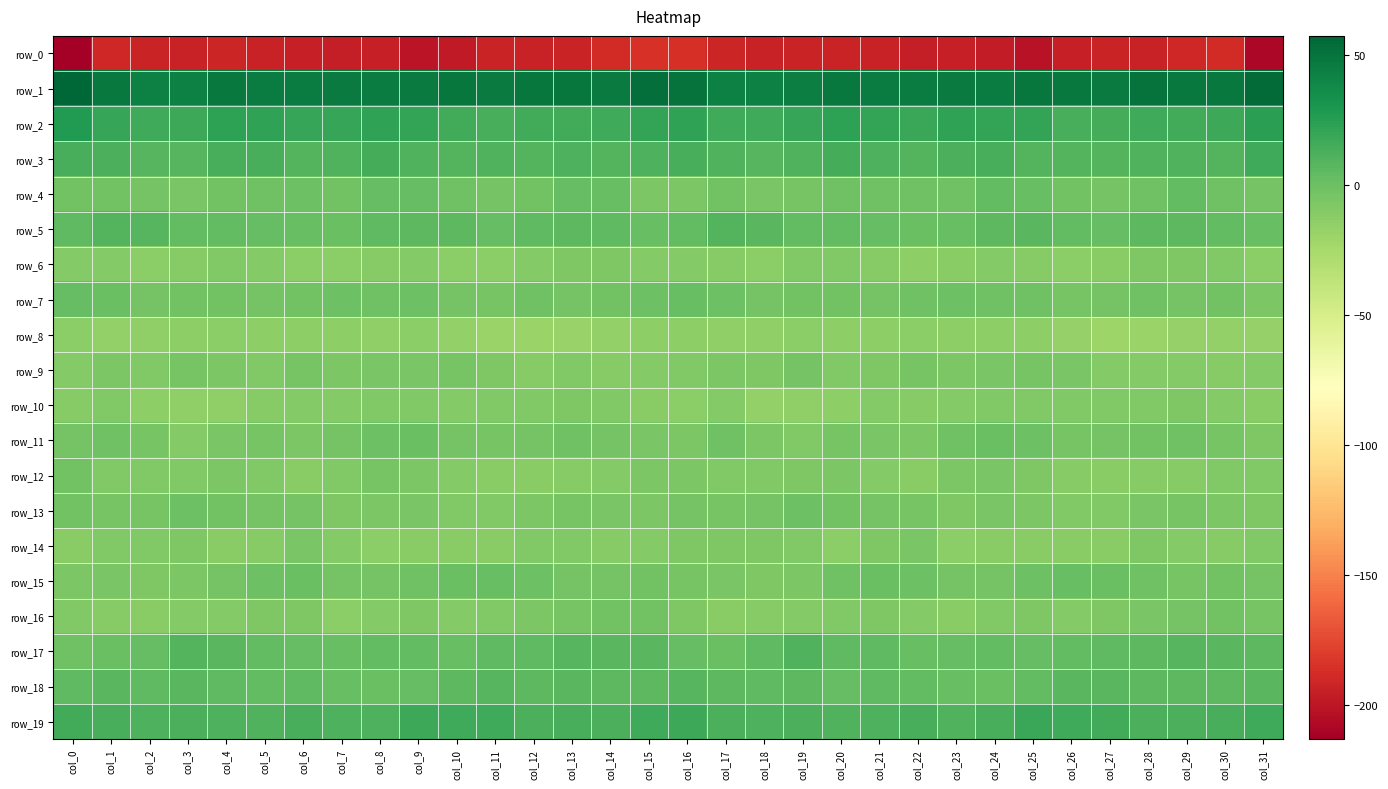

Is the value of row_9 at col_19 greater than the value of row_14 at col_29?

Yes